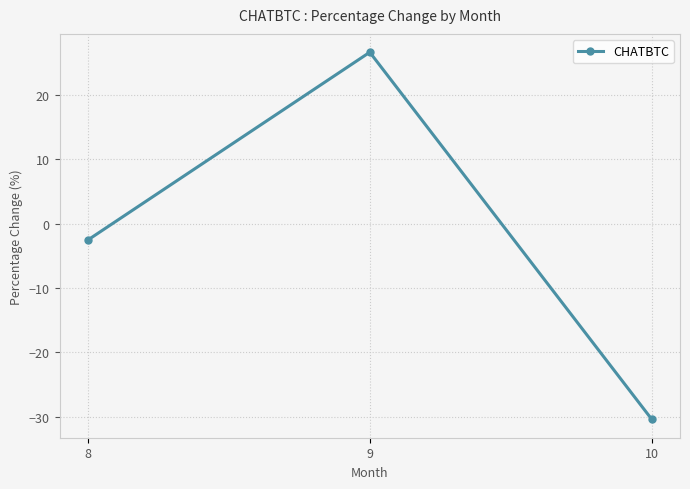

What is the average value?

-2.1